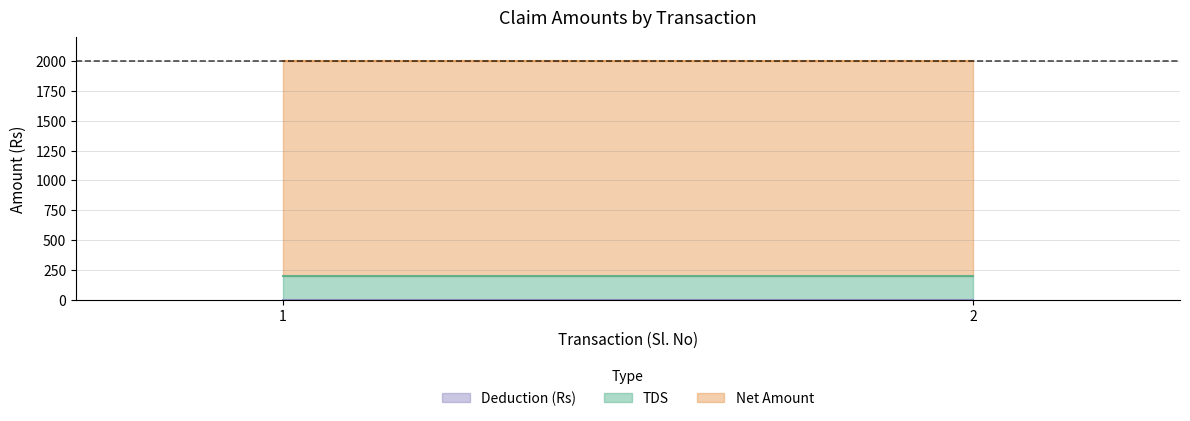

The Deduction (Rs) series shows 0 at 1. True or false?

True